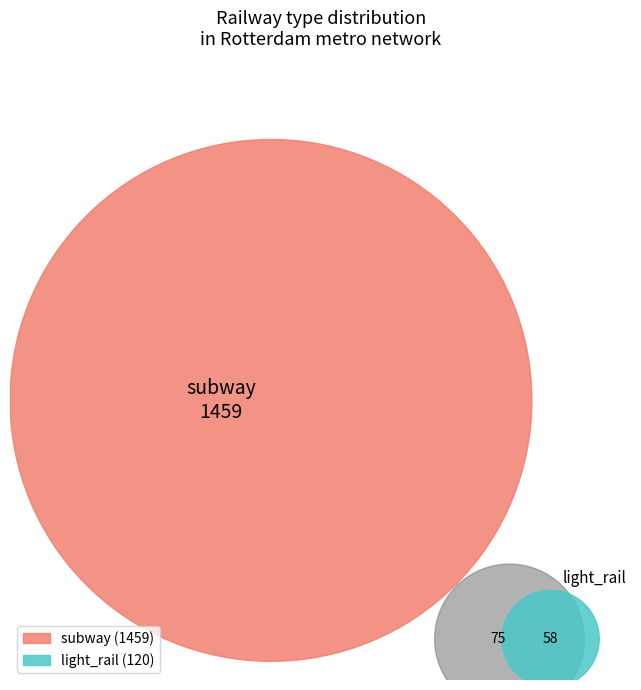

Does any single category account for the majority?

Yes